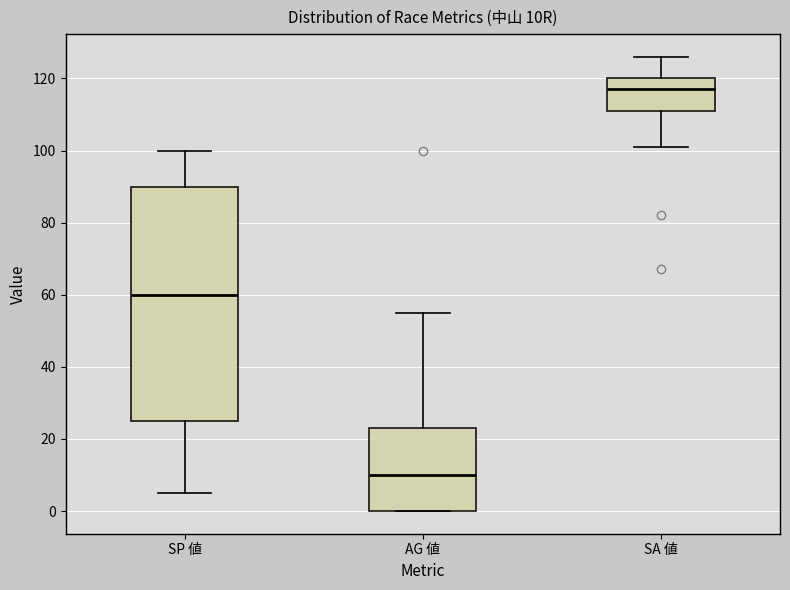

Where is the lower edge of the box for AG 値 on the y-axis? The values are not printed on the chart, so give them approximately, as read against the axis.

0